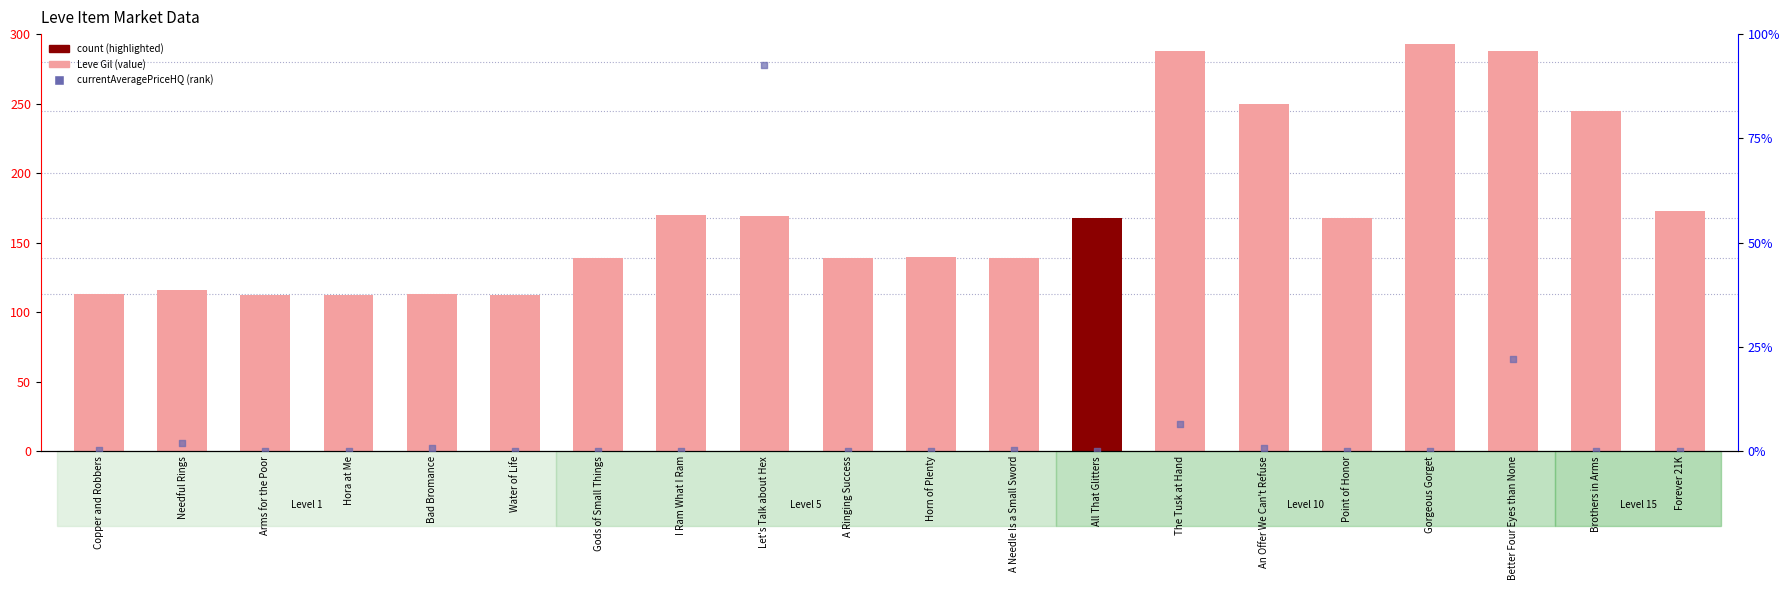

What is the total value across all series at Point of Honor?

168.0